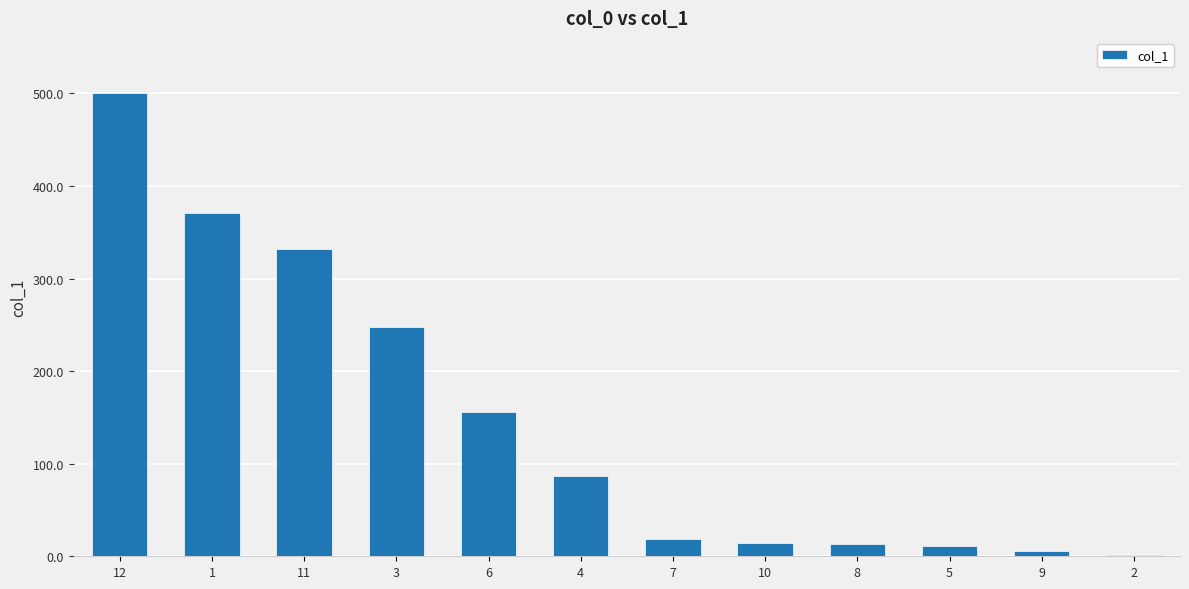

What is the average value?

146.5